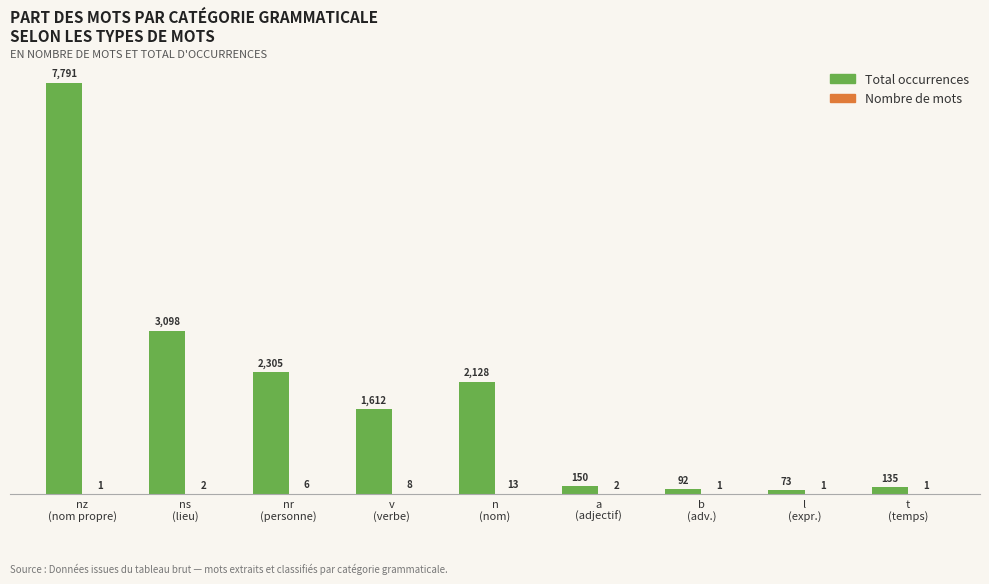

What is the greatest value displayed?

7791